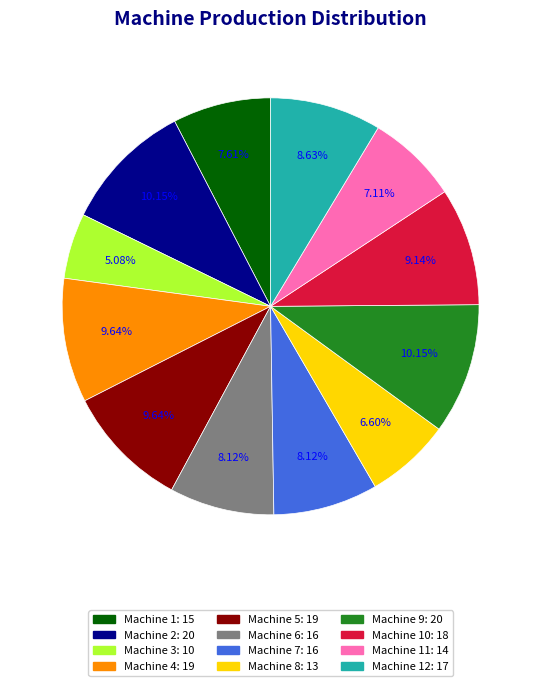

Count the number of slices in the pie.

12